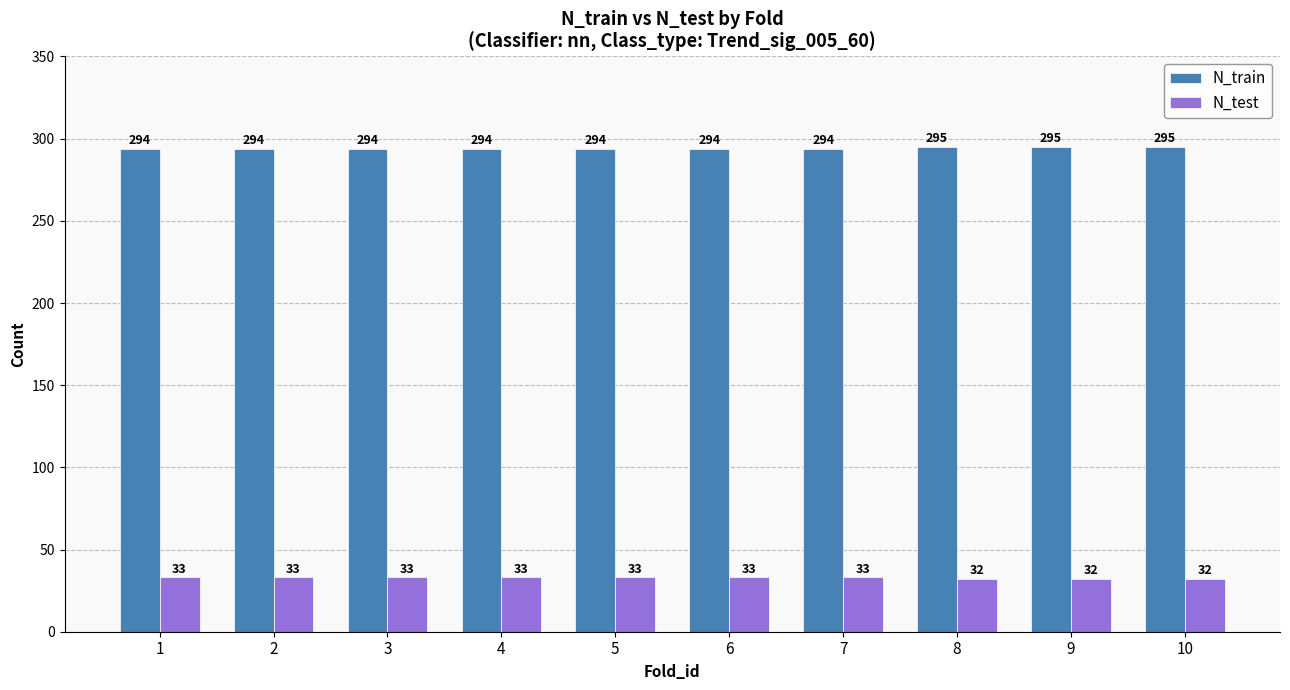

Does the chart contain any negative values?

No